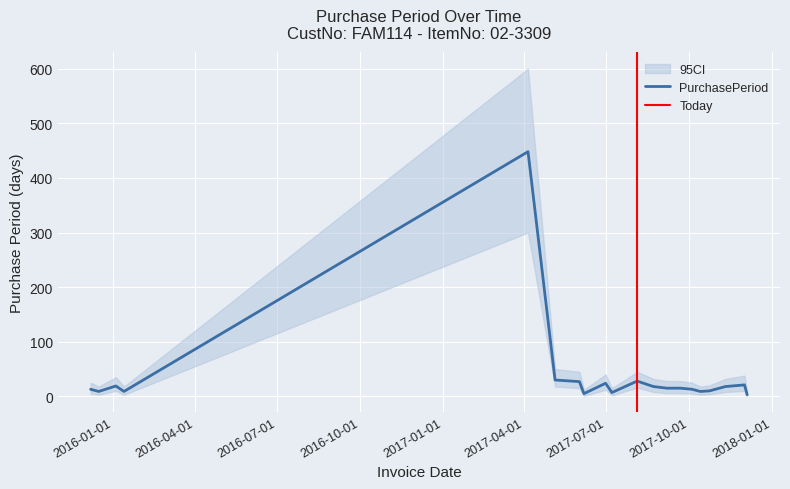

Reading left to right, transcribe all the data shown in this chart.

PurchasePeriod: 13	9	19	9	448	30	27	5	24	7	28	18	15	15	13	9	10	18	21	3
CI_lower: 5	3	10	3	300	18	15	1	12	2	16	8	6	6	5	3	4	8	10	1
CI_upper: 25	18	35	18	600	50	45	12	40	15	45	32	28	28	25	18	20	32	38	8